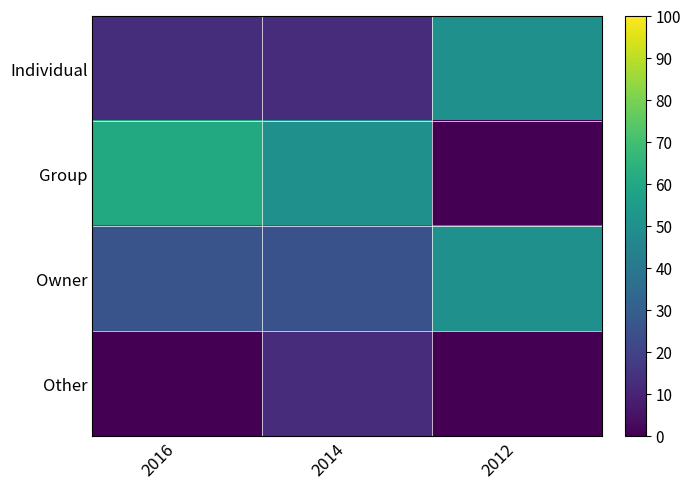

Rank the series by their maximum value, from highest to lowest.

Group, Individual, Owner, Other